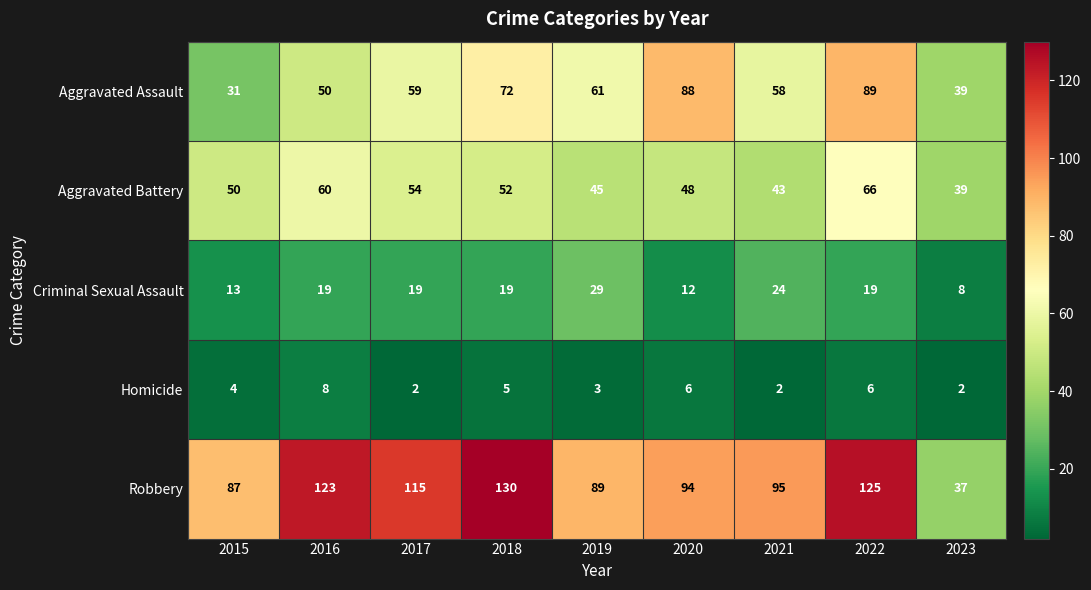

At 2018, list the series in order from largest to smallest.

Robbery, Aggravated Assault, Aggravated Battery, Criminal Sexual Assault, Homicide